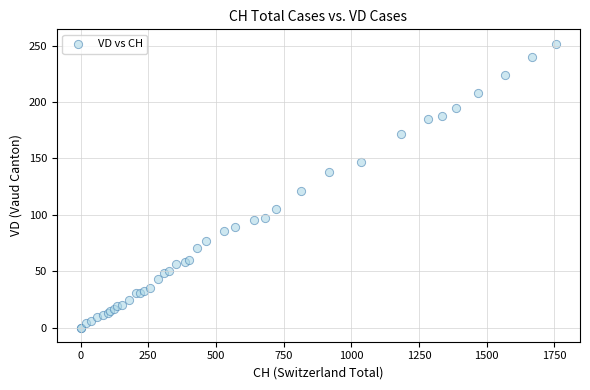

What Y value in the scatter plot is closest to 126?

121